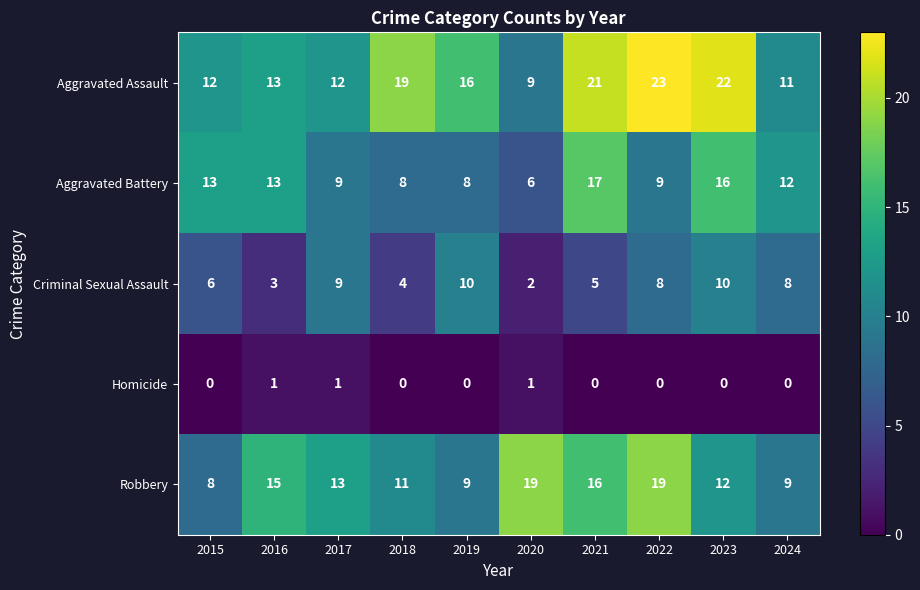

What is the total value across all series at 2021?

59